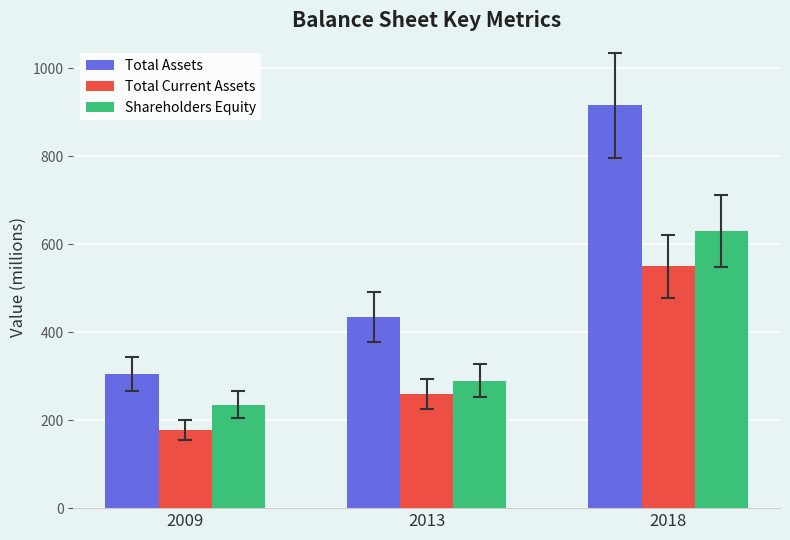

Between 2009 and 2013, which series saw the biggest shift?

Total Assets